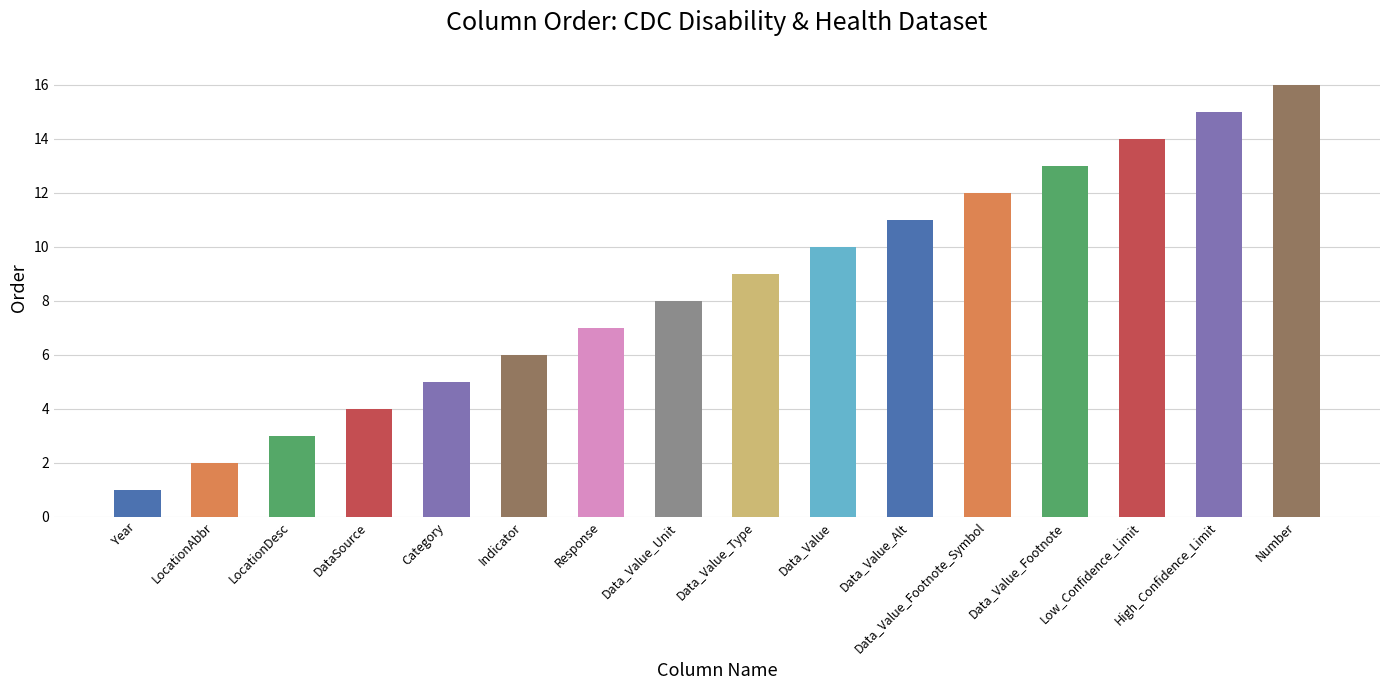

The chart shows a value of 4 at DataSource. True or false?

True